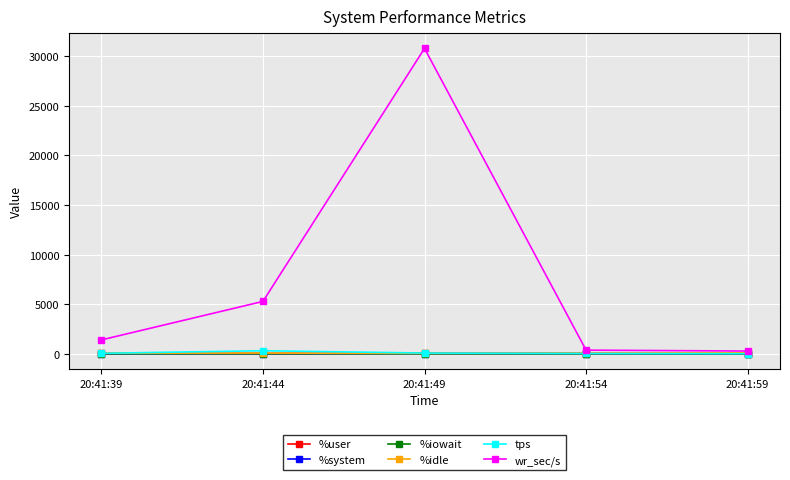

Is this an area chart (filled region under the line)?

No